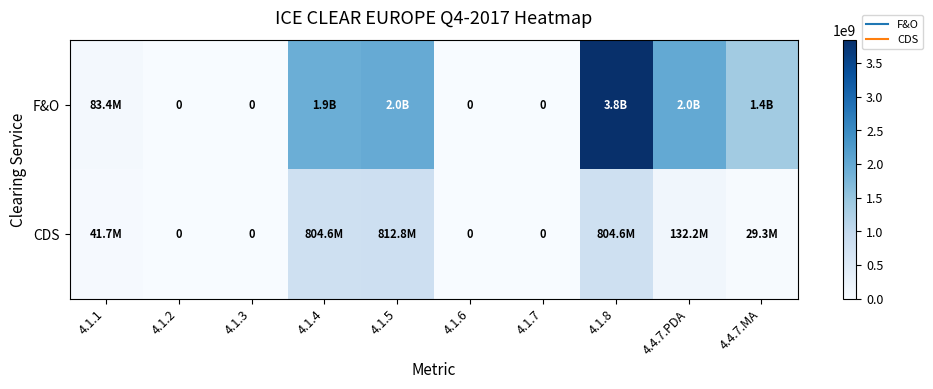

The value of CDS at 4.4.7.MA is 29276556. True or false?

True